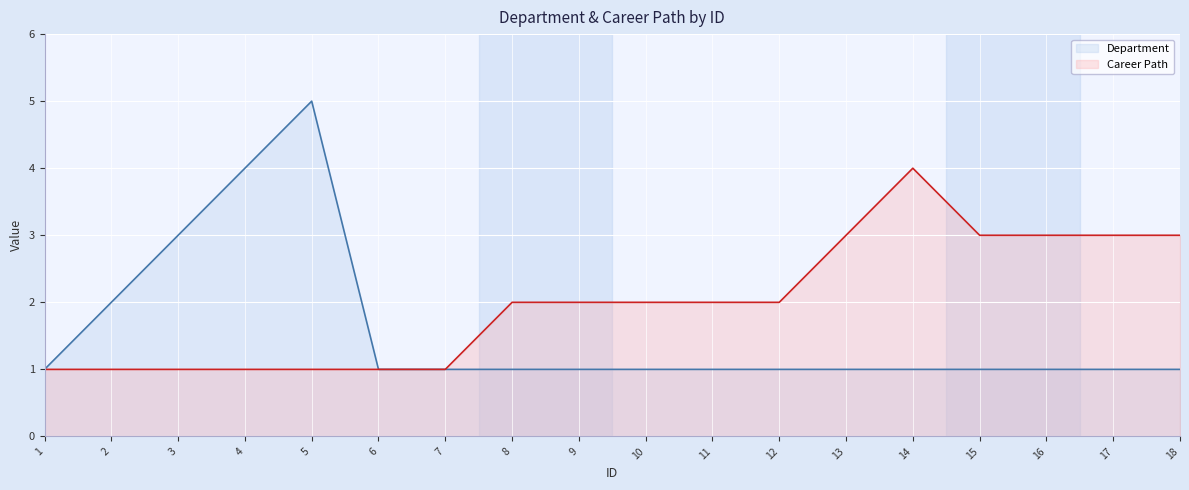

The Career Path series shows 0 at 3. True or false?

False